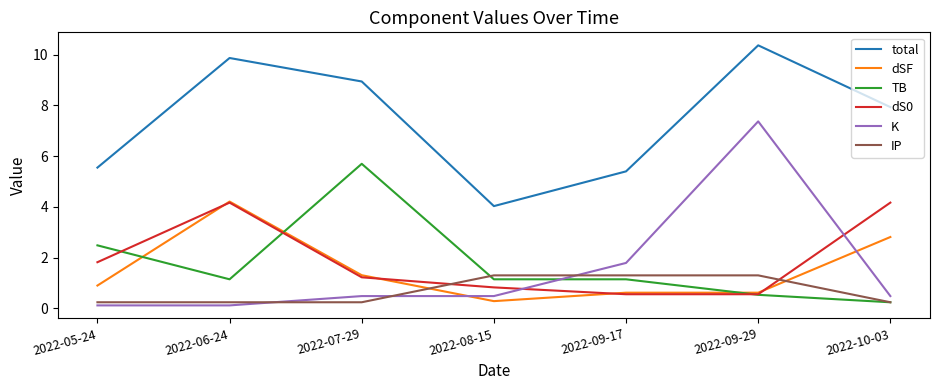

Between 2022-06-24 and 2022-08-15, which series saw the biggest shift?

total